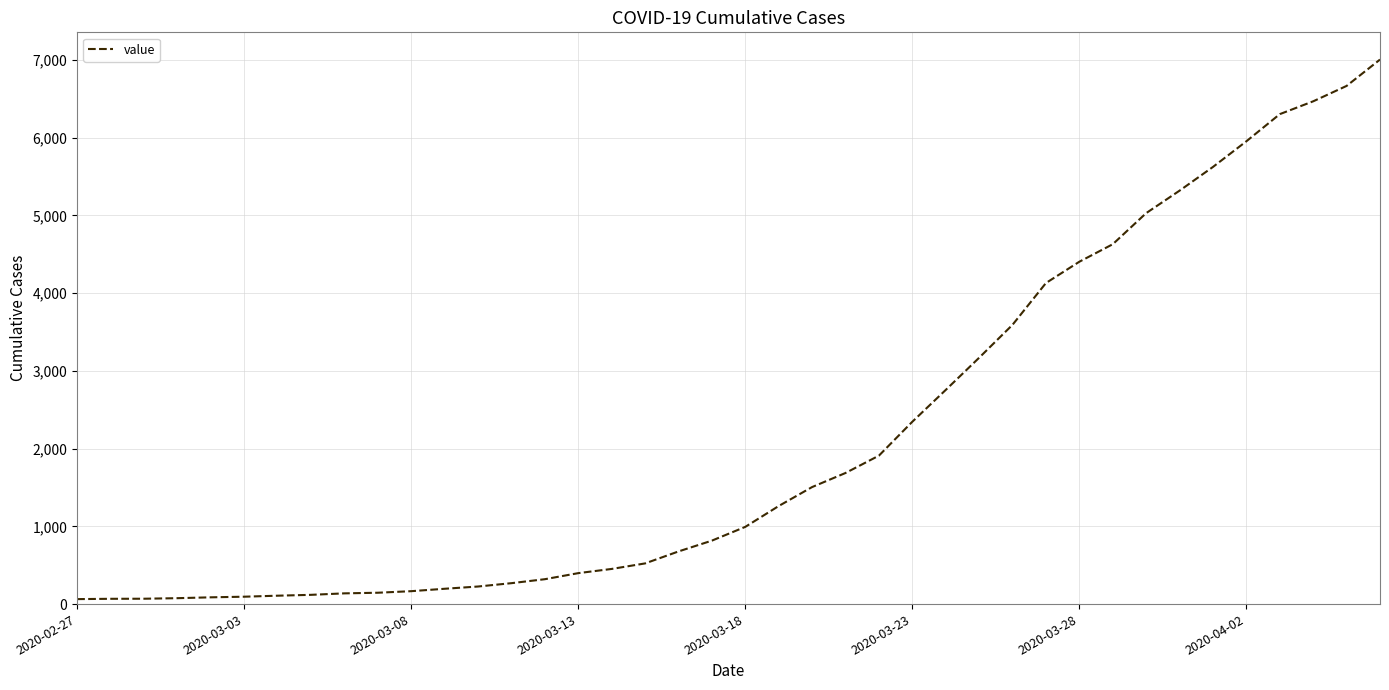

What is the greatest value displayed?

7003